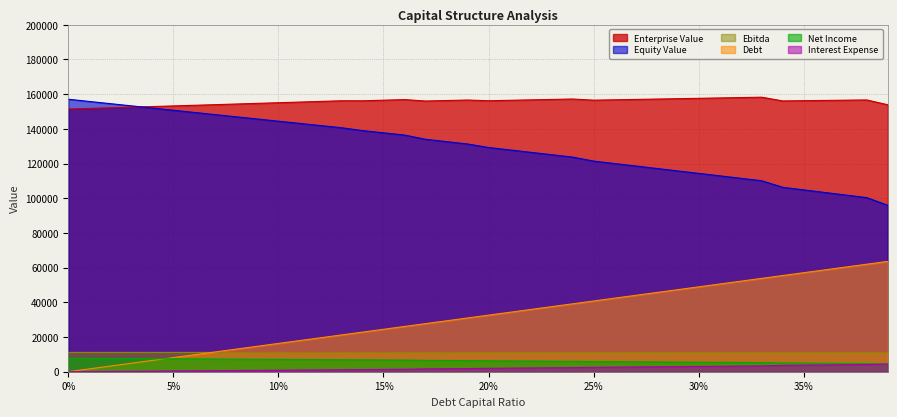

What is the sum of all interest_expense values?

78272.9